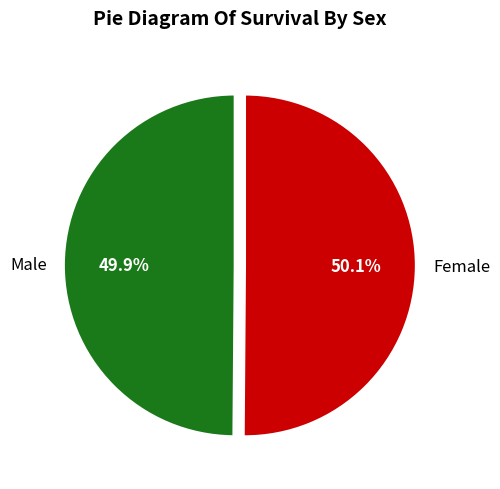

How much of the chart is everything except Female?

49.9%